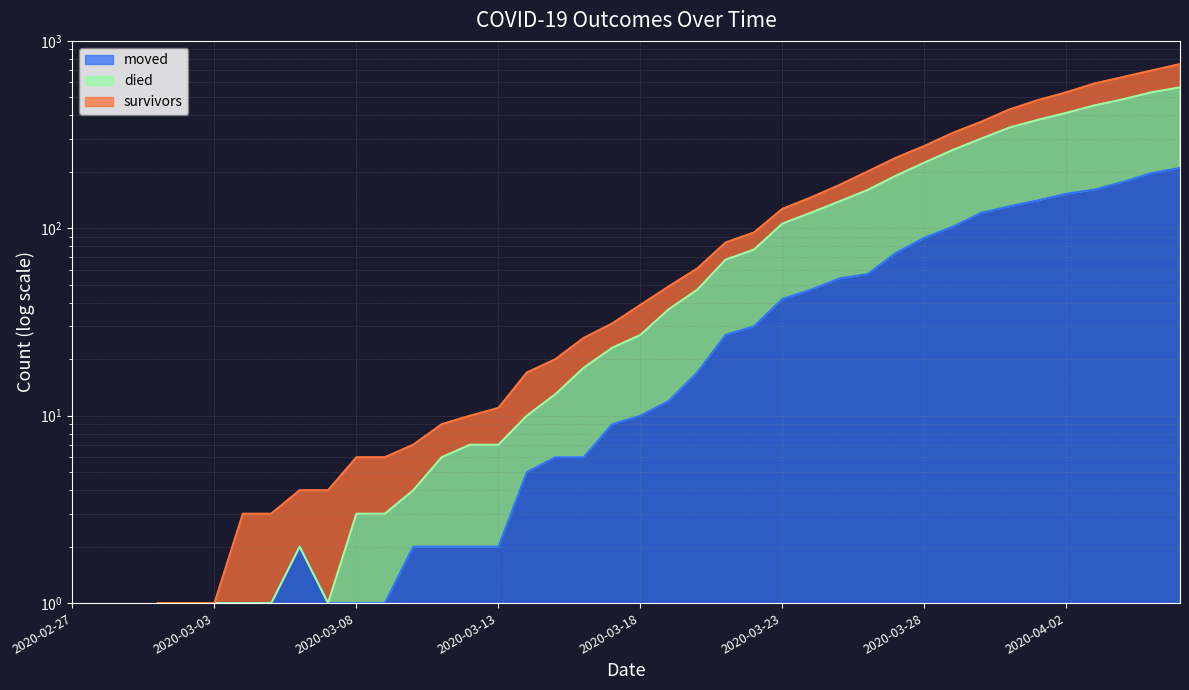

What is the label of the 10th point from the left?

2020-03-07